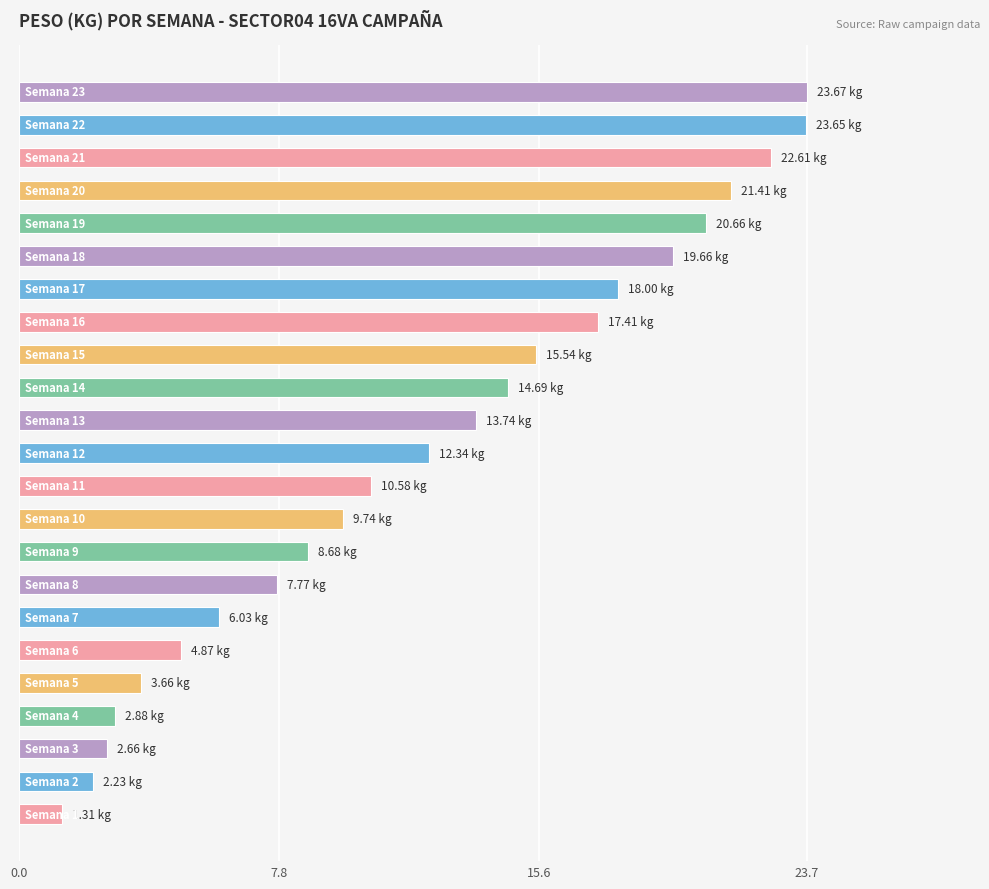

What is the average value?

12.3